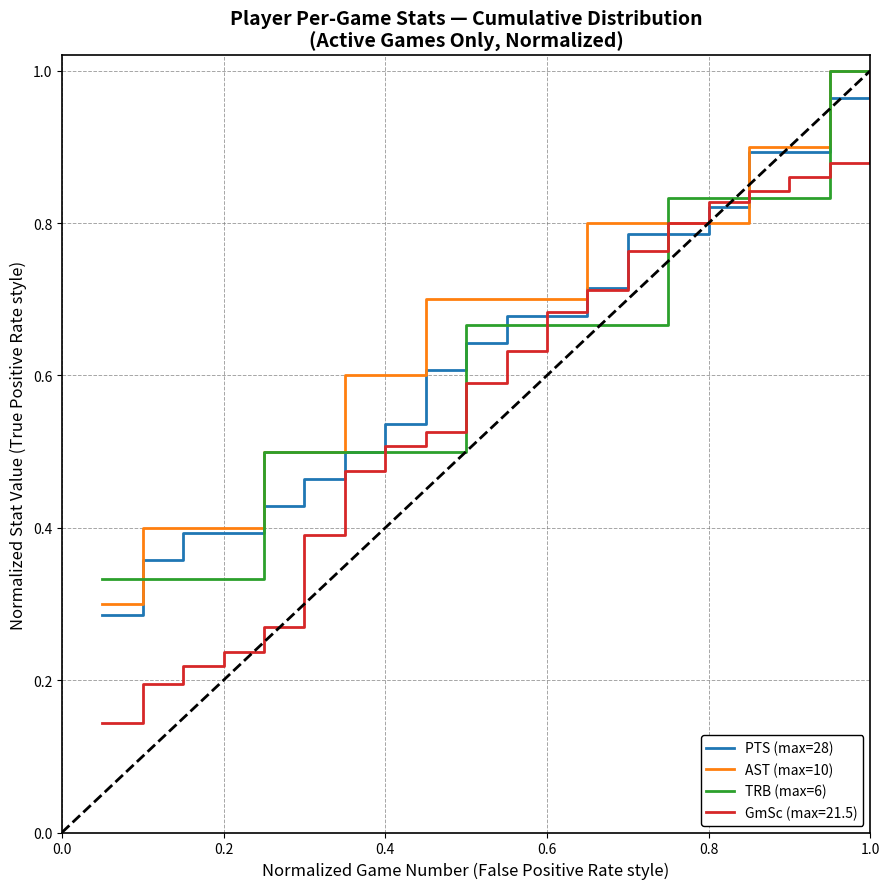

Which series has the largest range (max minus min)?

GmSc (max=21.5)